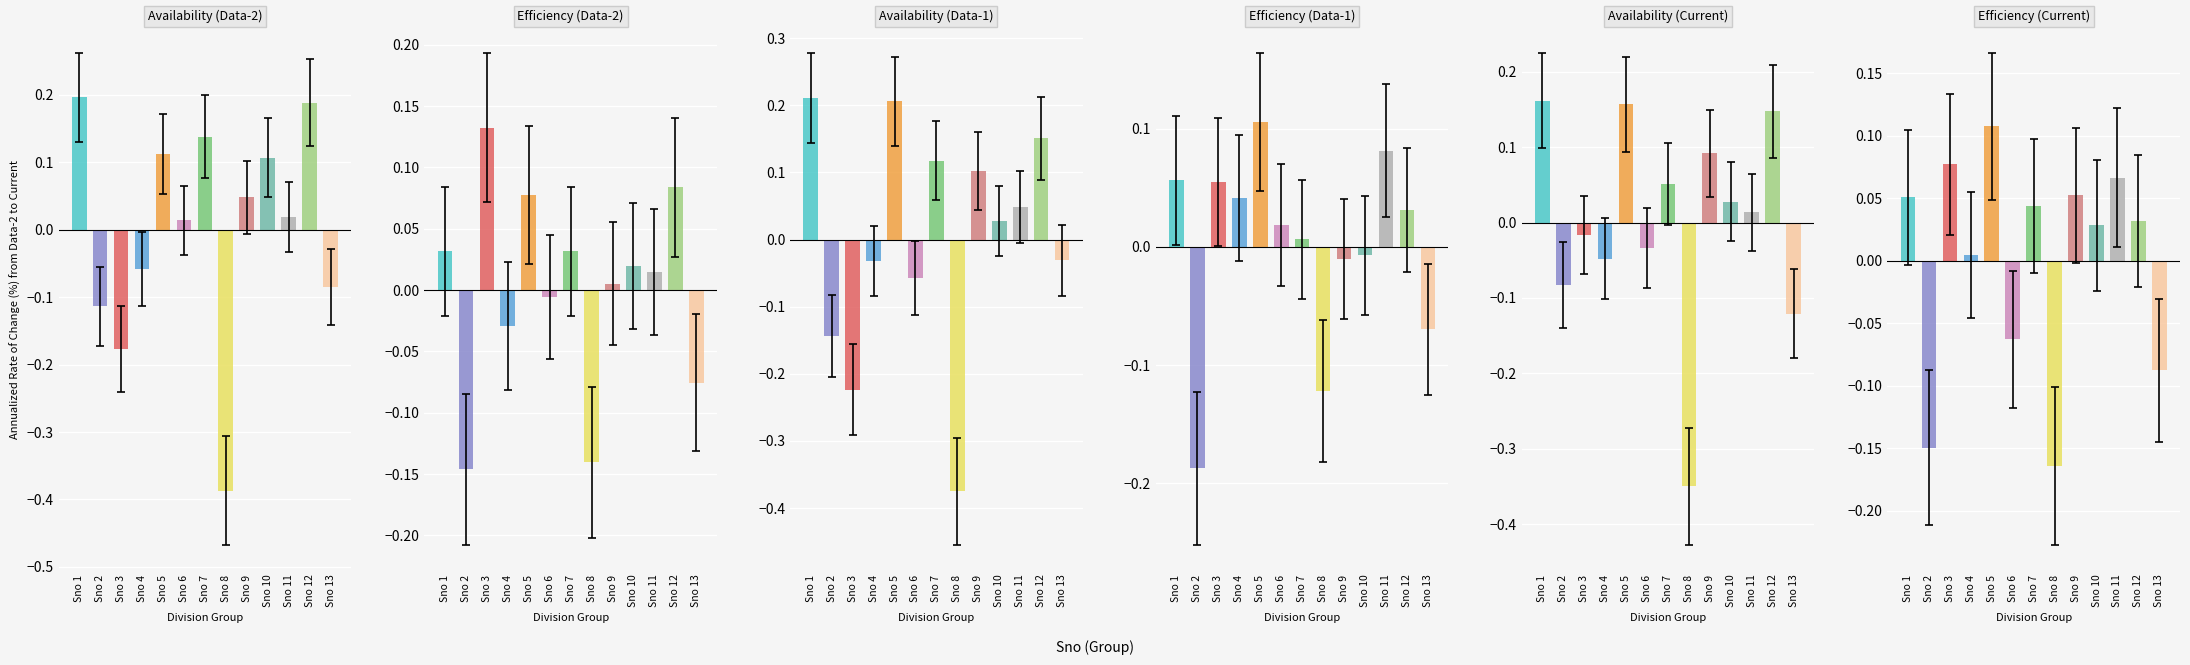

The value of Availability (Data-2) at Sno 12 is 0.3. True or false?

False